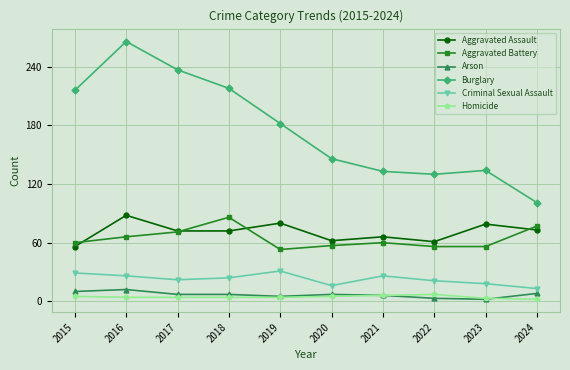

What is the value of the Burglary point at the 3rd from the left?

237